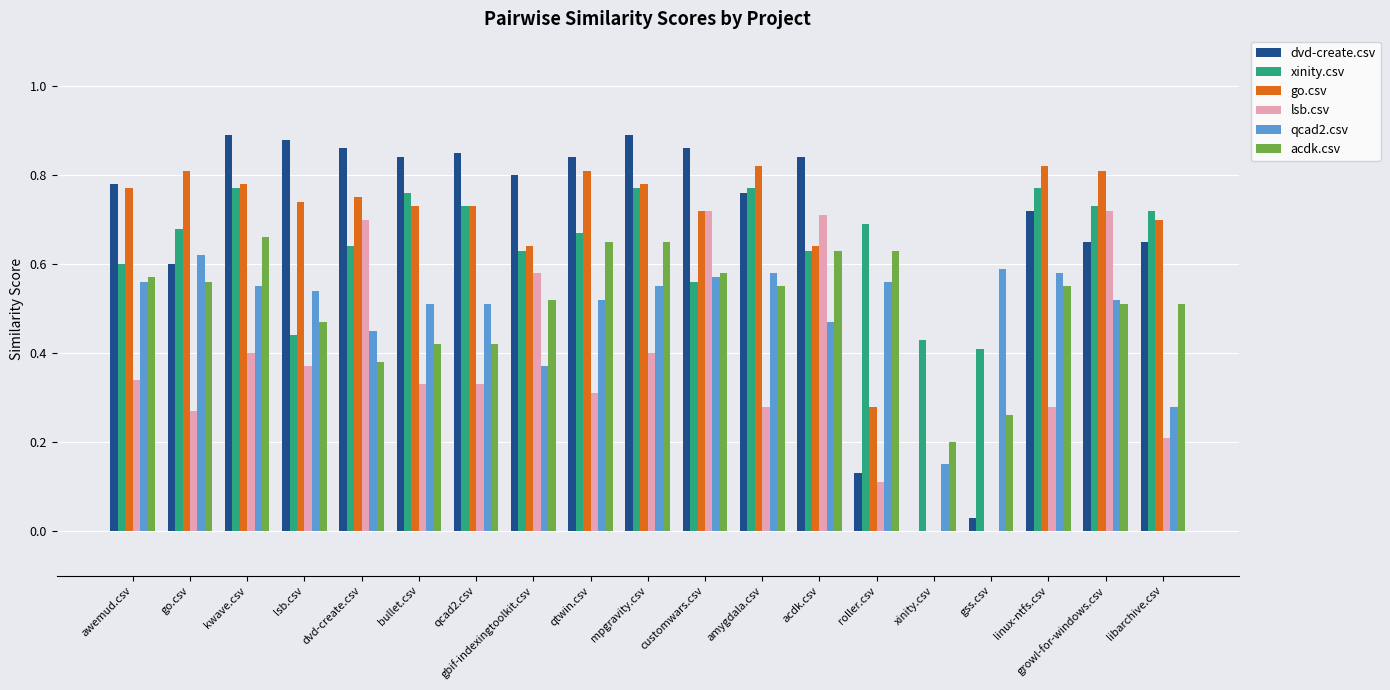

How many series are shown in this chart?

6